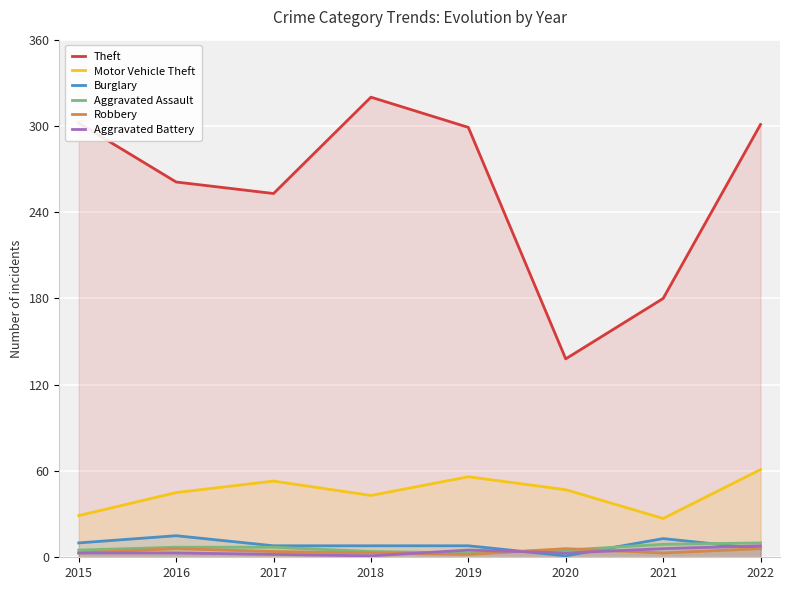

How many times do Aggravated Assault and Burglary cross each other?

3